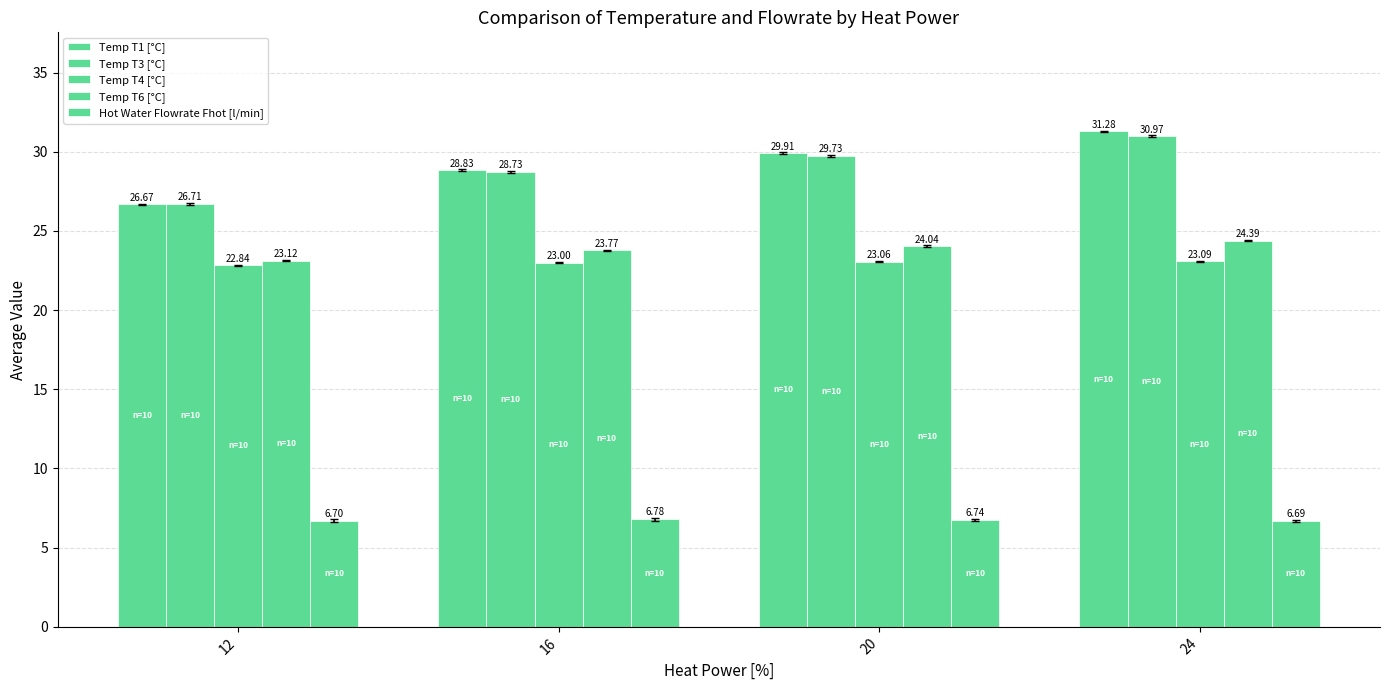

True or false: Temp T4 [°C] has a value of 23.1 at 20.

True